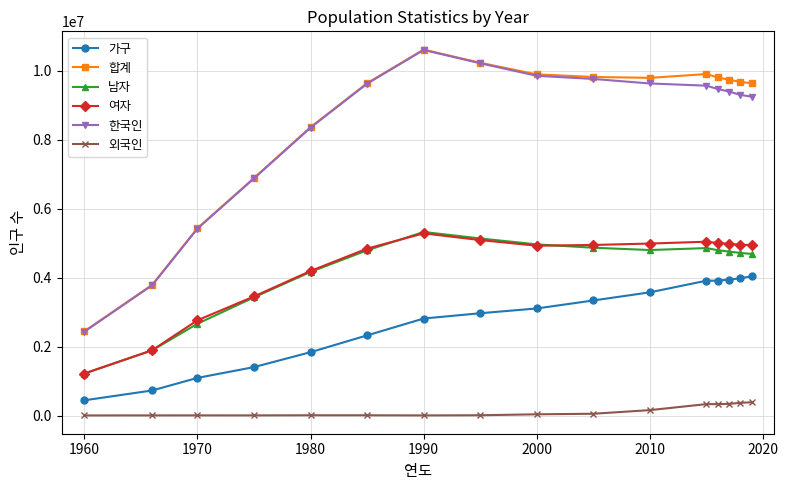

Which series has the widest spread of values?

합계